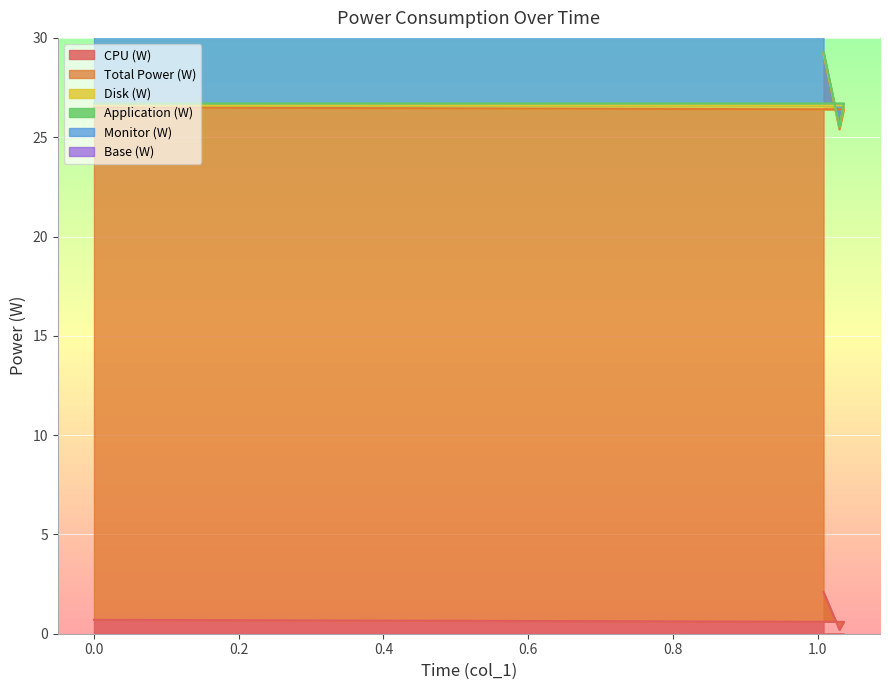

What is the difference between the maximum and second lowest values in the CPU (W) series?

1.5